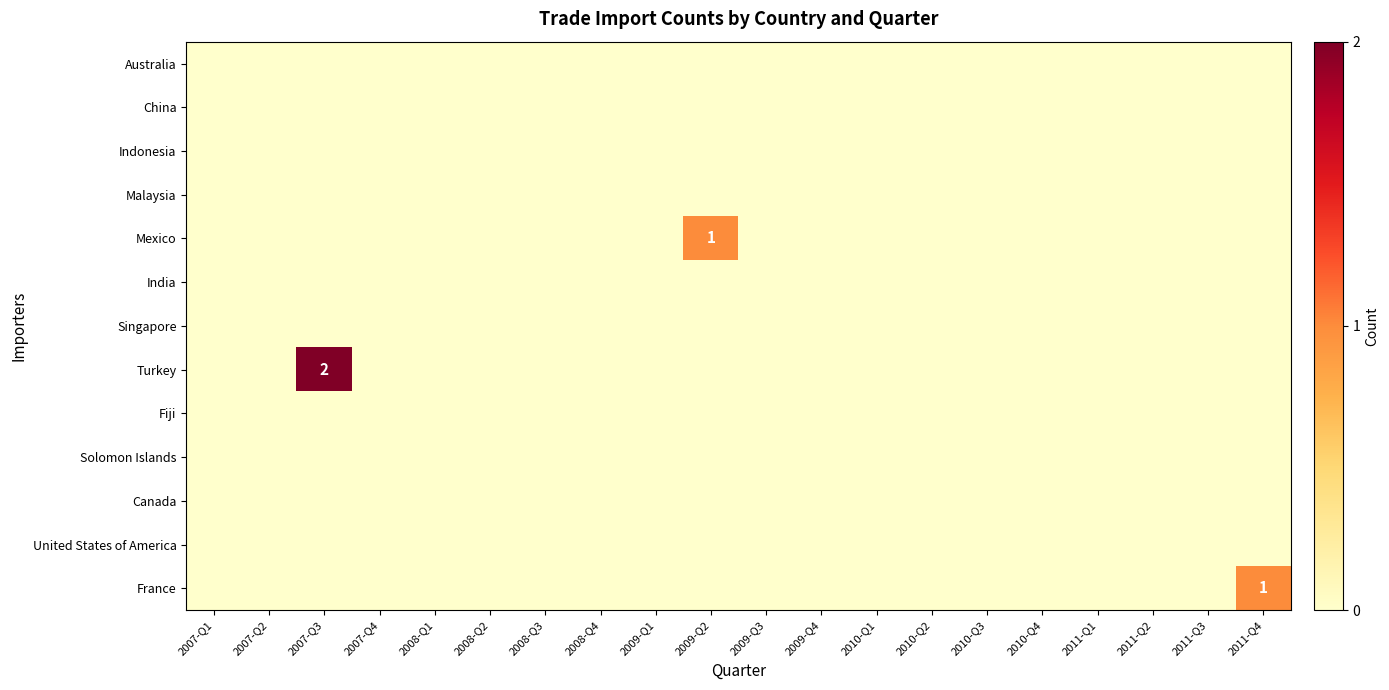

The value of Solomon Islands at 2007-Q4 is 0. True or false?

True